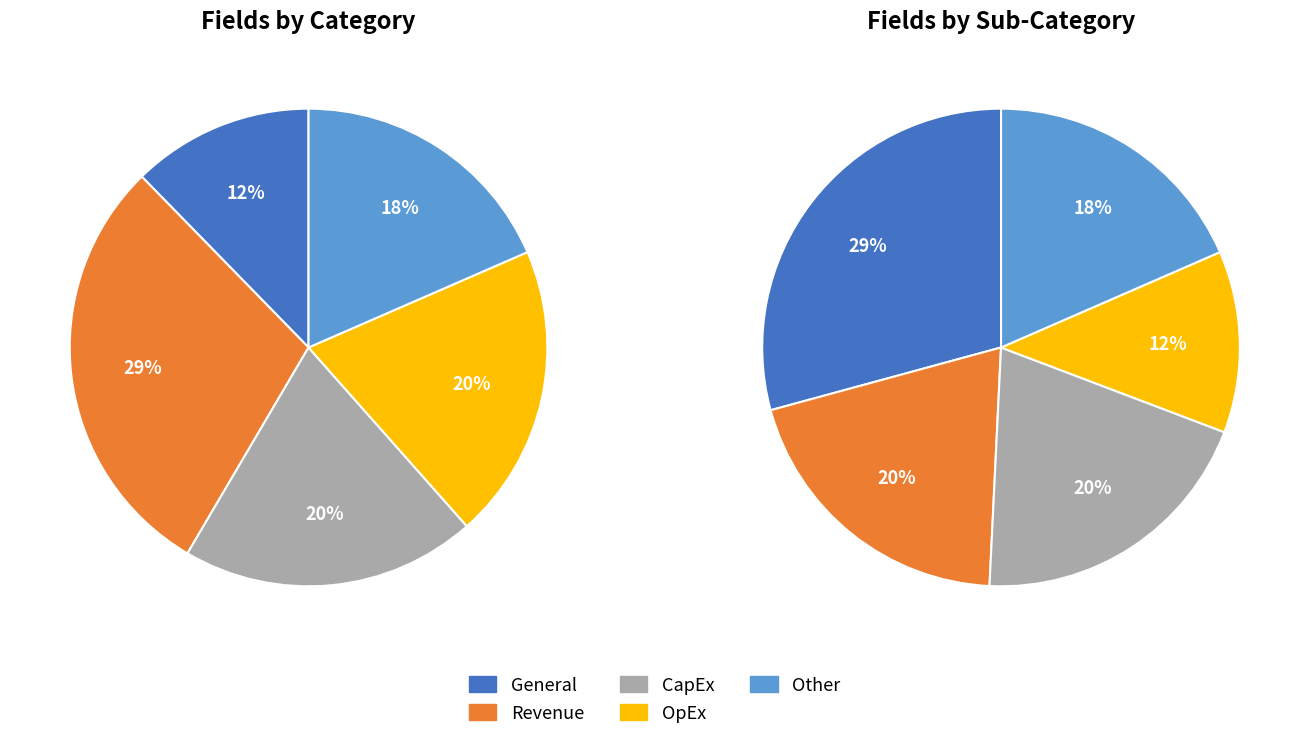

True or false: Revenue accounts for 12% of the total.

False